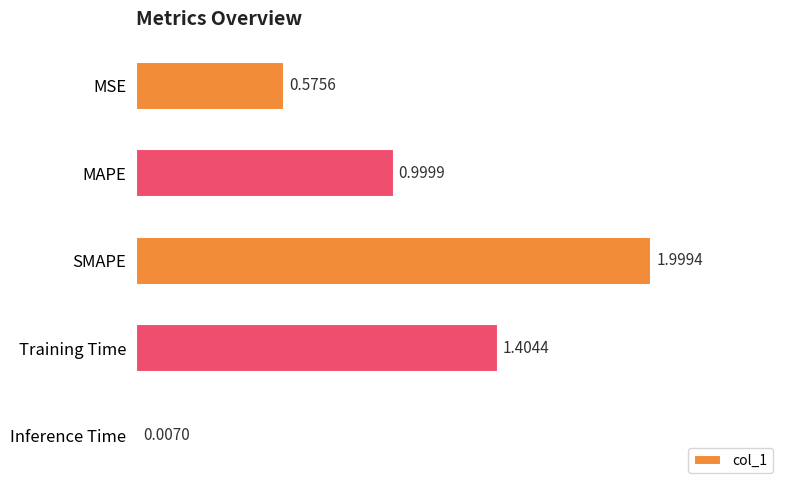

What is the sum of all values?

5.0